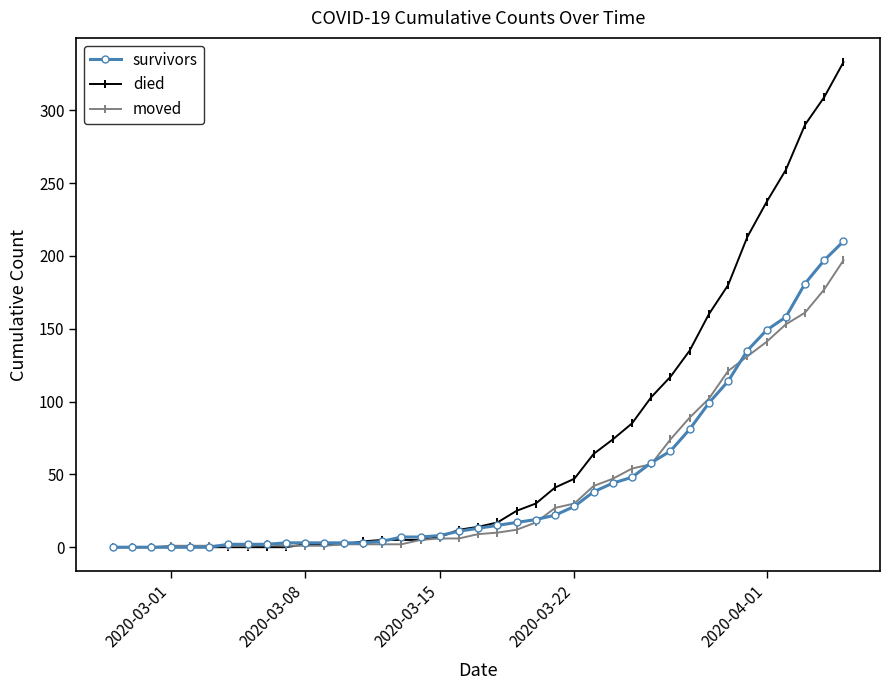

What is the average value of the died series?

71